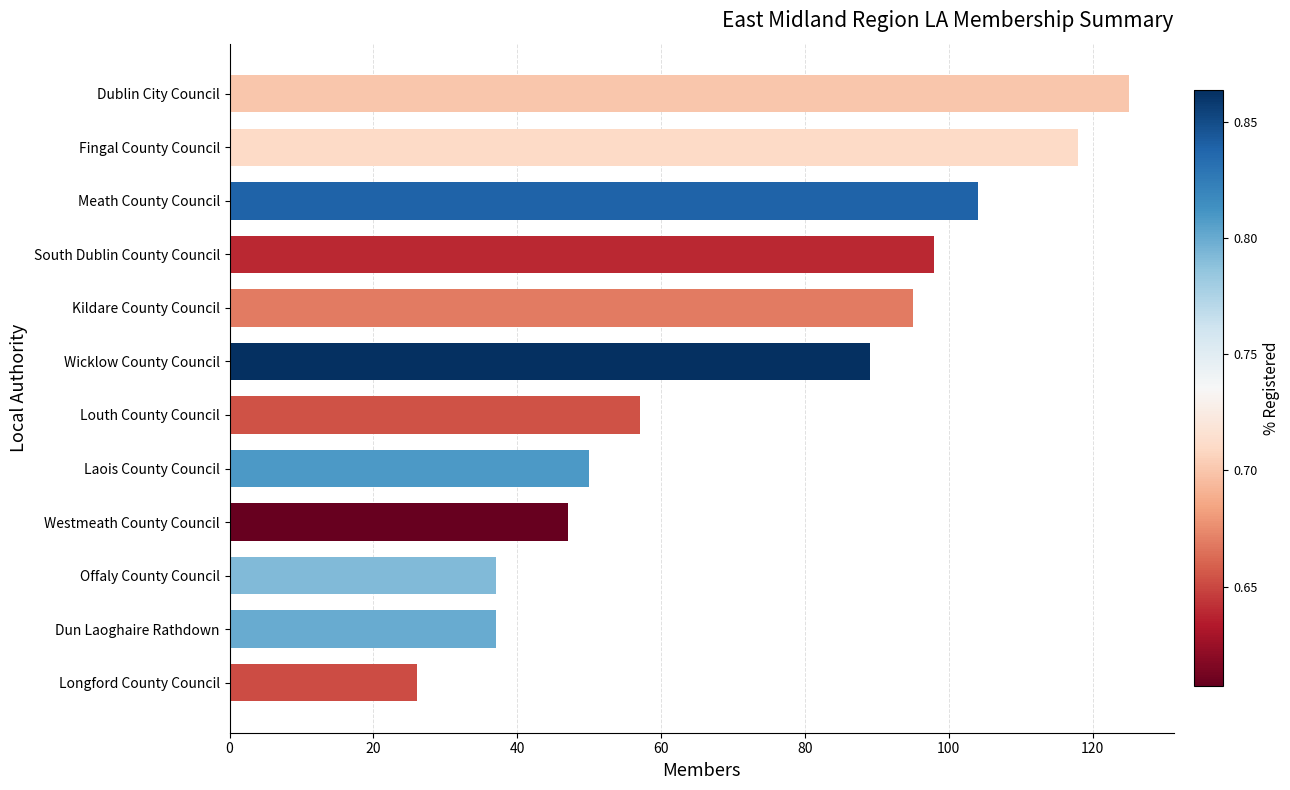

True or false: the data shows 91 at Louth County Council.

False